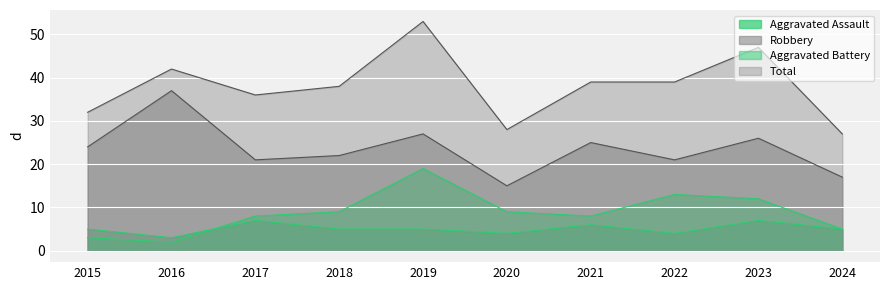

How many series are shown in this chart?

4